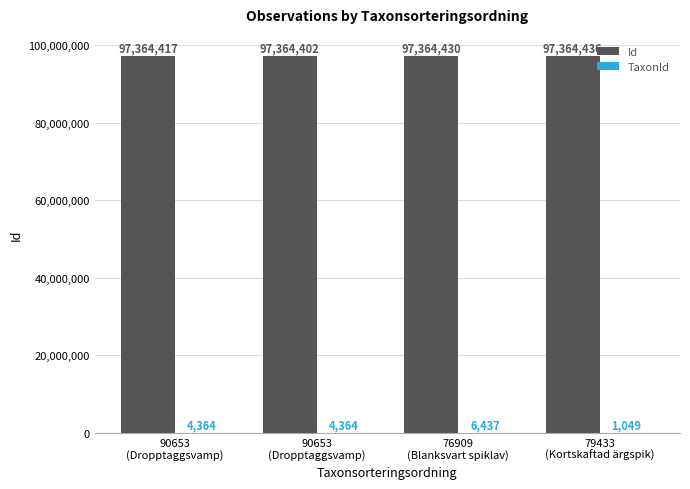

What is the total value across all series at 90653
(Dropptaggsvamp)?

97368781